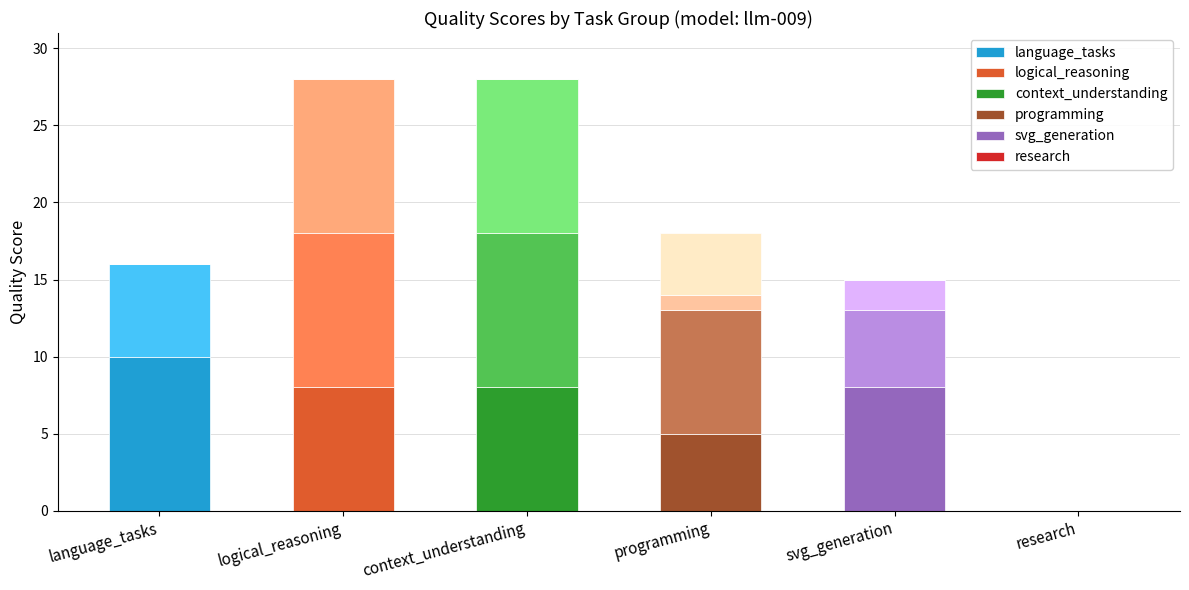

What is the ratio of the value at context_understanding to the value at logical_reasoning?

1.0